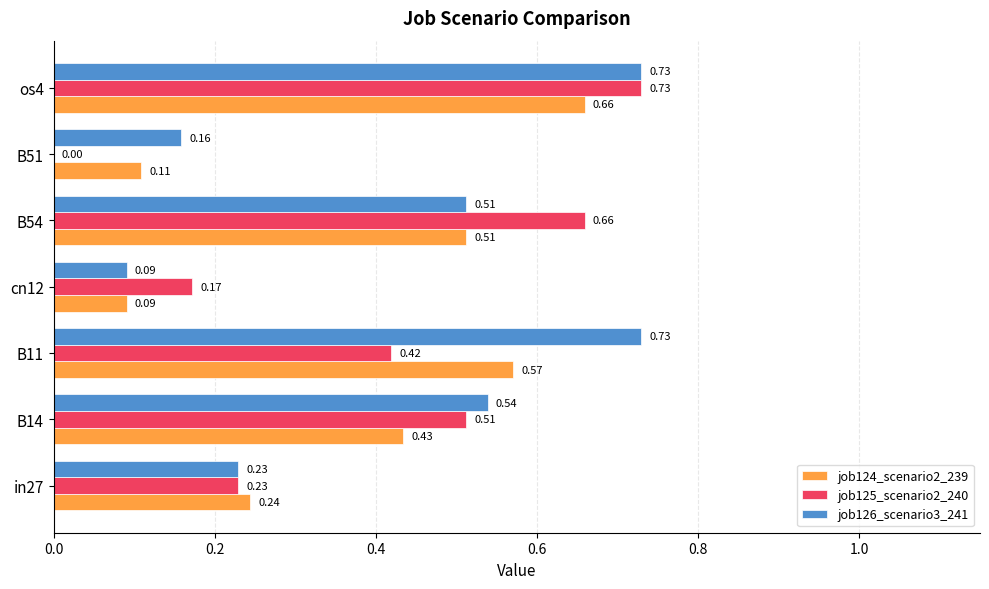

At which category is the sum across all series the highest?

os4